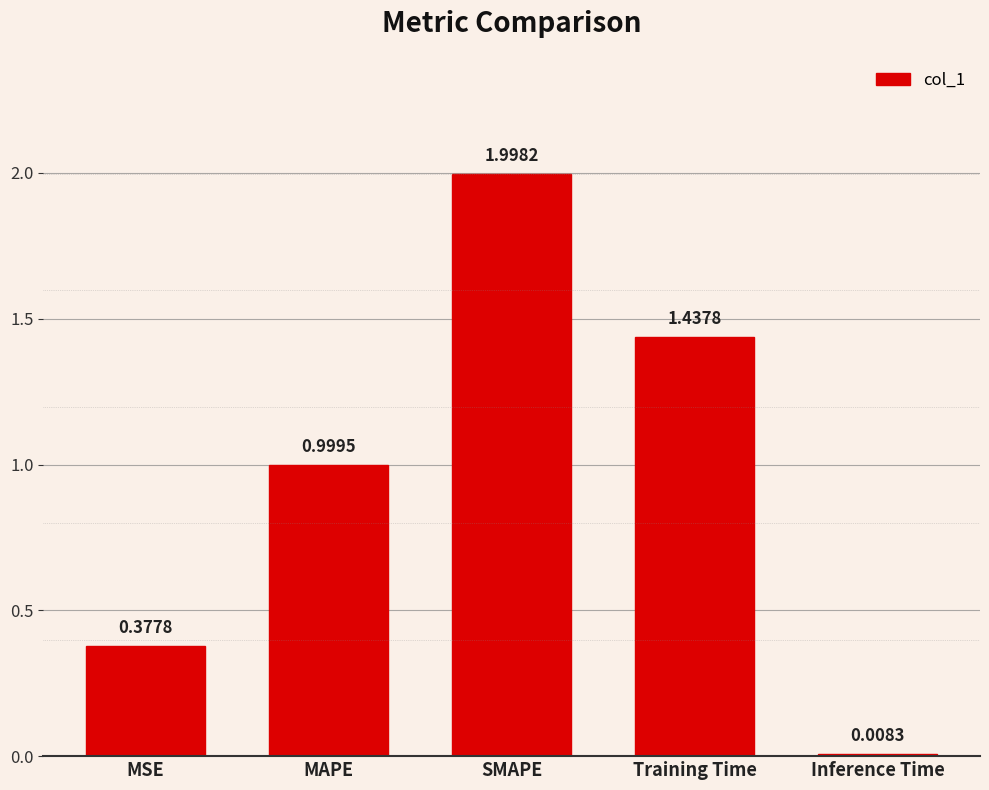

Which label corresponds to the smallest value in the chart?

Inference Time